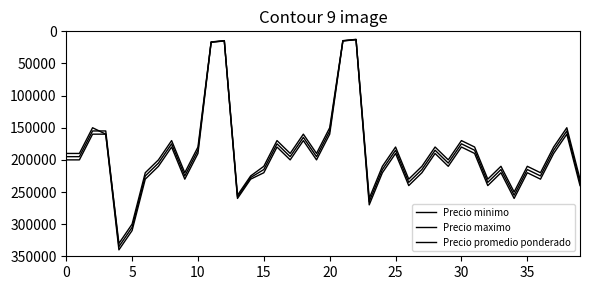

Rank the series by their maximum value, from highest to lowest.

Precio maximo, Precio promedio ponderado, Precio minimo